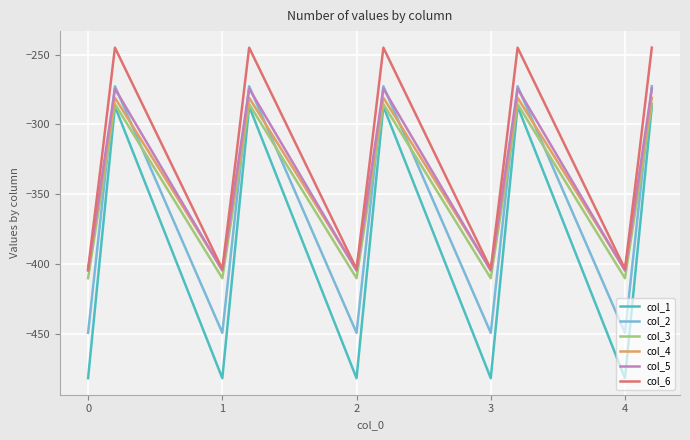

How many lines are shown in the chart?

6